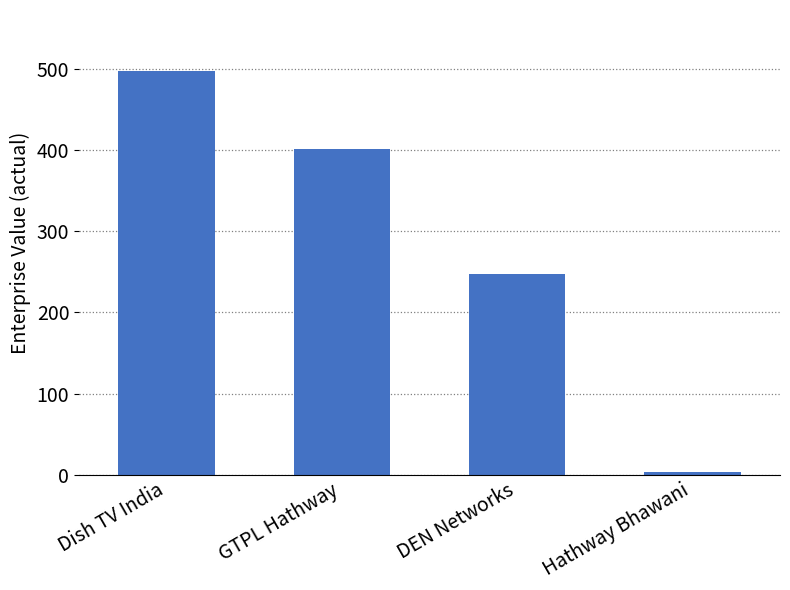

What is the label of the 1st bar from the left?

Dish TV India